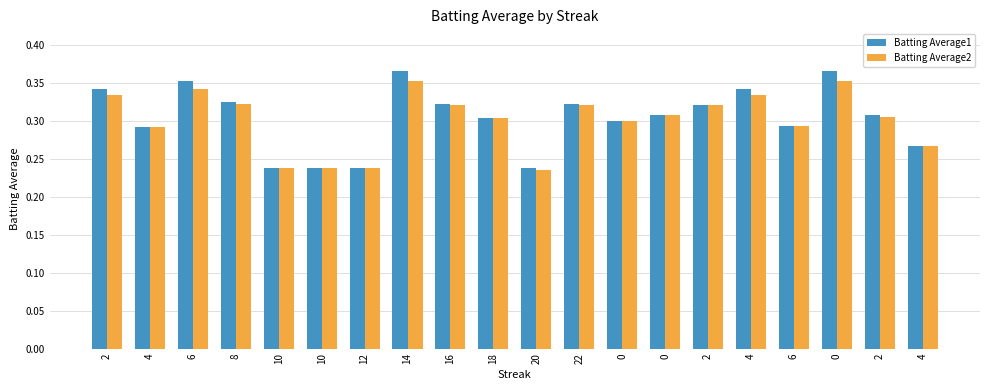

What is the average value of the Batting Average1 series?

0.3